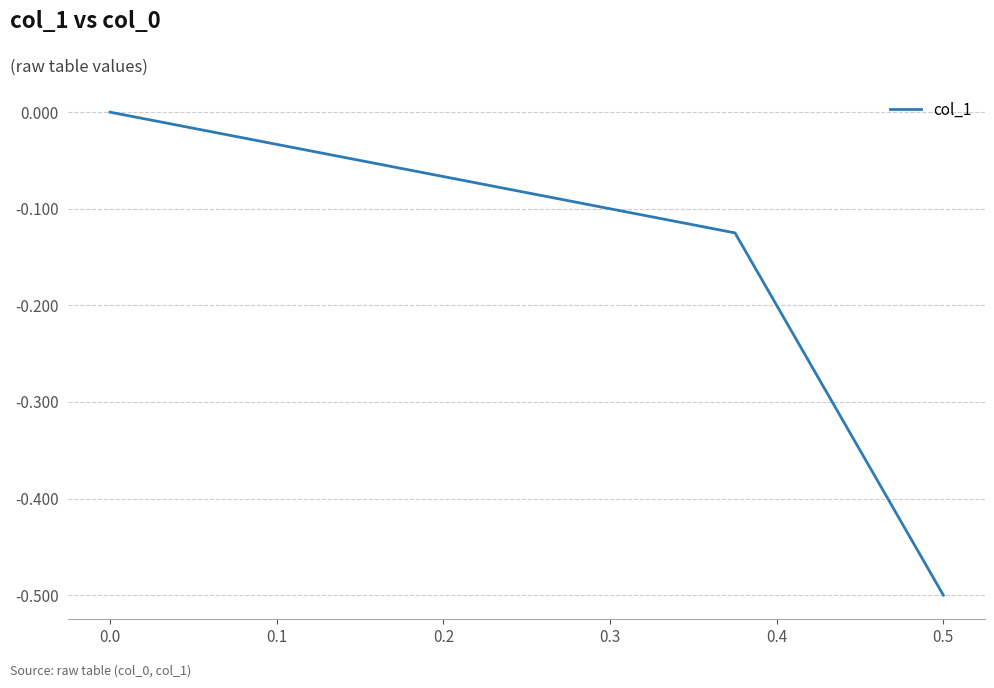

Is it true that the value at 0.0 is 0.2?

False